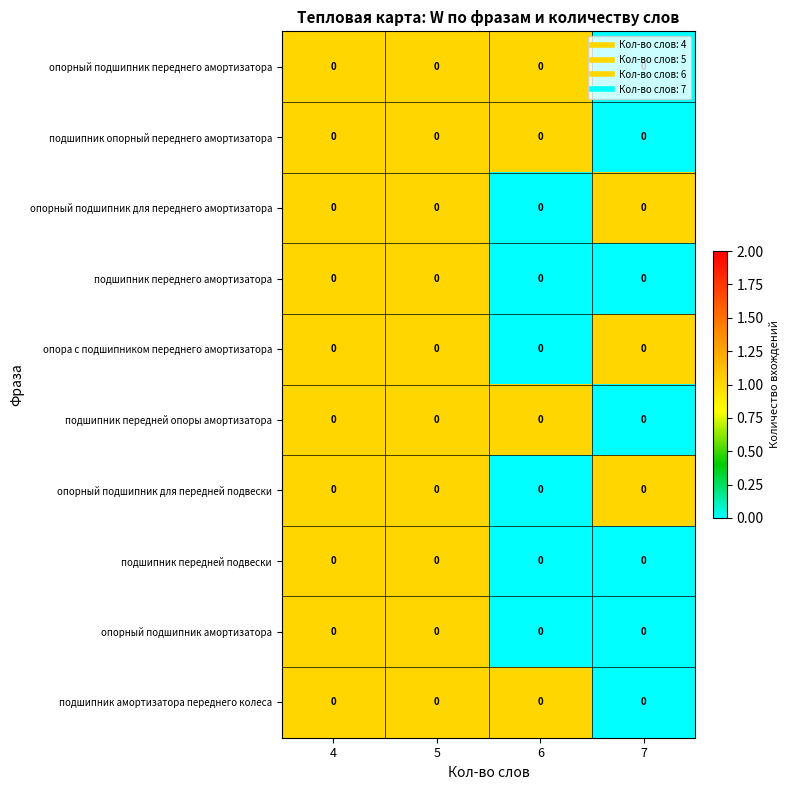

List the series in order of their peak value, highest first.

опорный подшипник переднего амортизатора, подшипник опорный переднего амортизатора, опорный подшипник для переднего амортизатора, подшипник переднего амортизатора, опора с подшипником переднего амортизатора, подшипник передней опоры амортизатора, опорный подшипник для передней подвески, подшипник передней подвески, опорный подшипник амортизатора, подшипник амортизатора переднего колеса